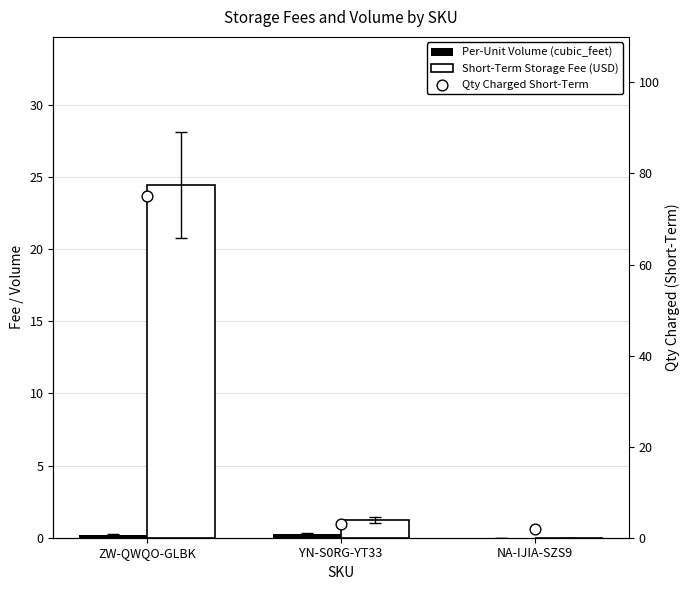

What are all the series names shown in the legend?

Per-Unit Volume (cubic_feet), Short-Term Storage Fee (USD), Qty Charged Short-Term